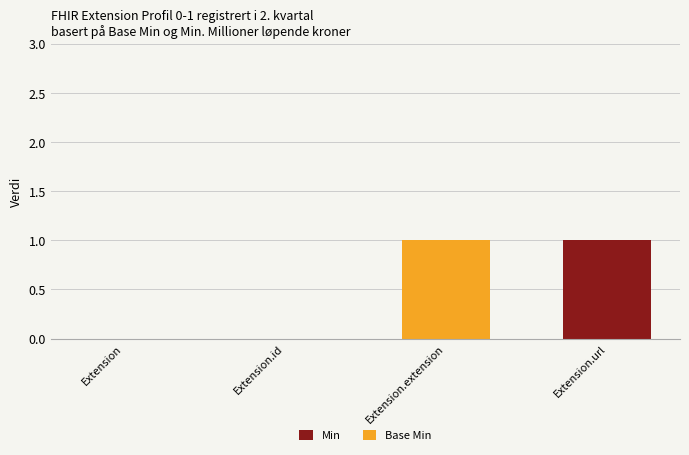

True or false: Min has a value of 0 at Extension.url.

False